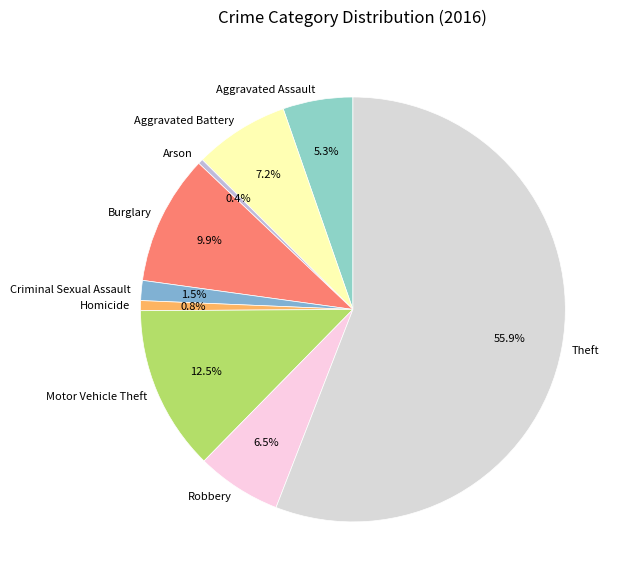

Do Theft and Burglary together represent more than half of the pie?

Yes